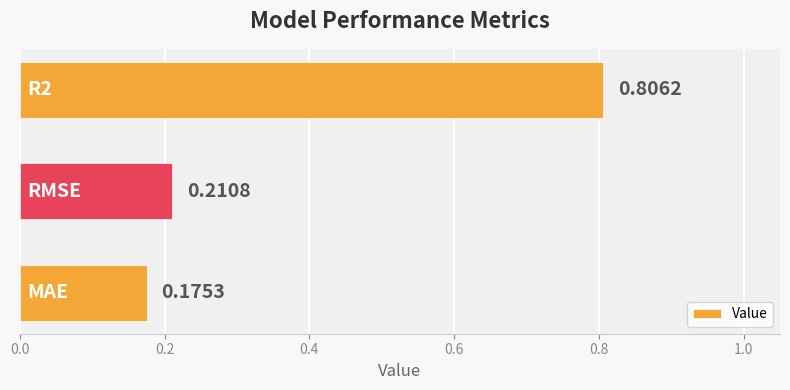

What is the difference between the maximum and minimum values?

0.6